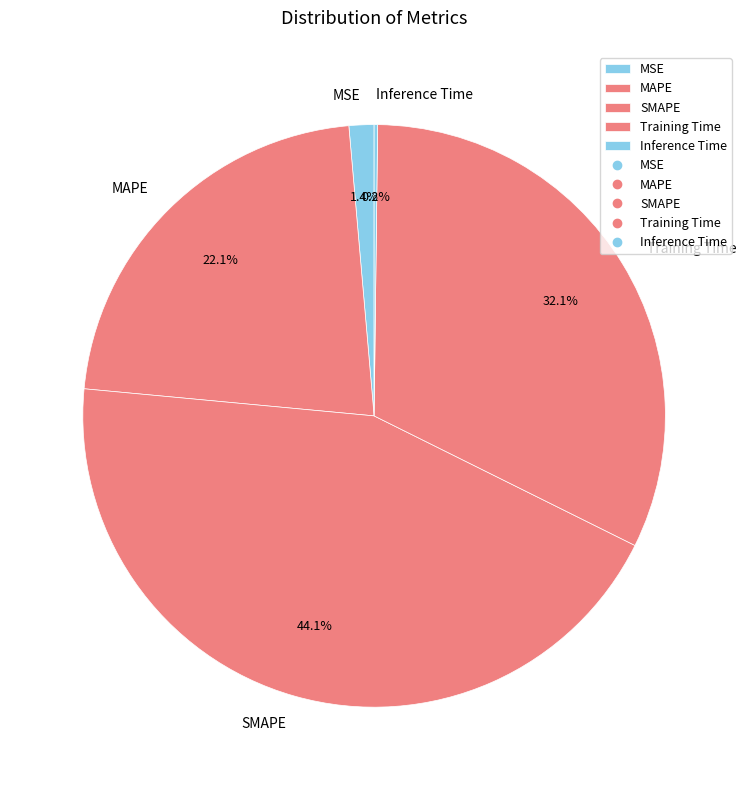

How much of the chart is everything except SMAPE?

55.9%